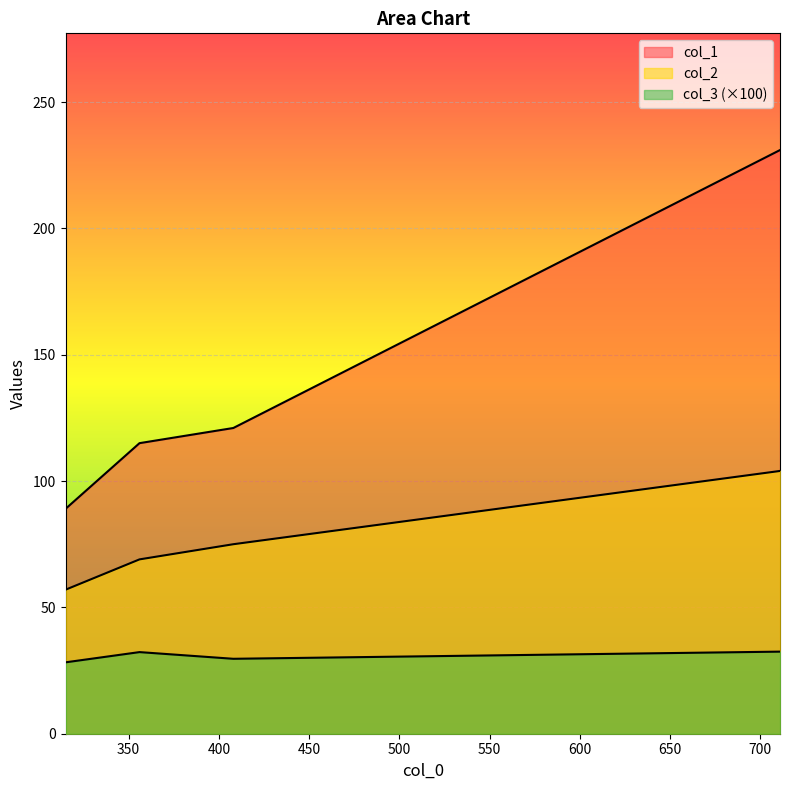

What is the value of the col_2 point at the 3rd from the left?

75.0